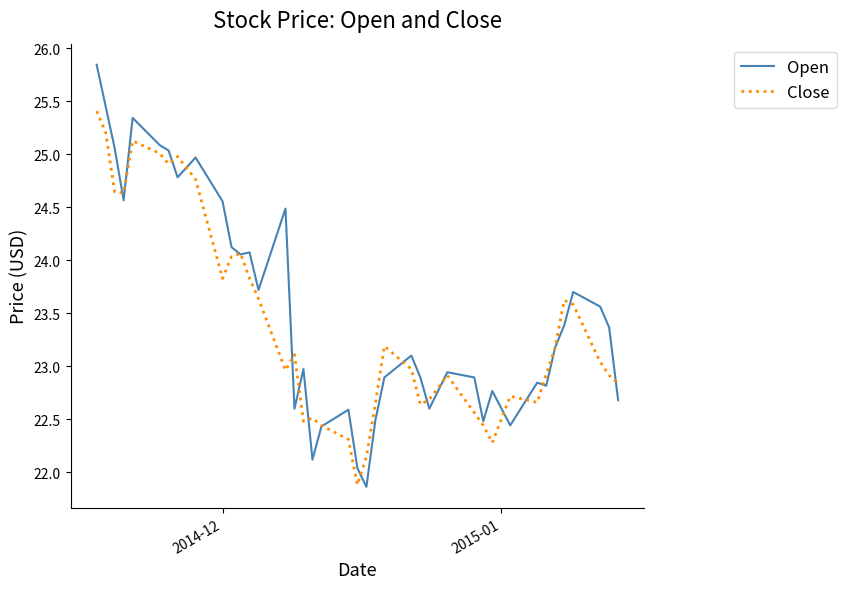

Which series has the widest spread of values?

Open